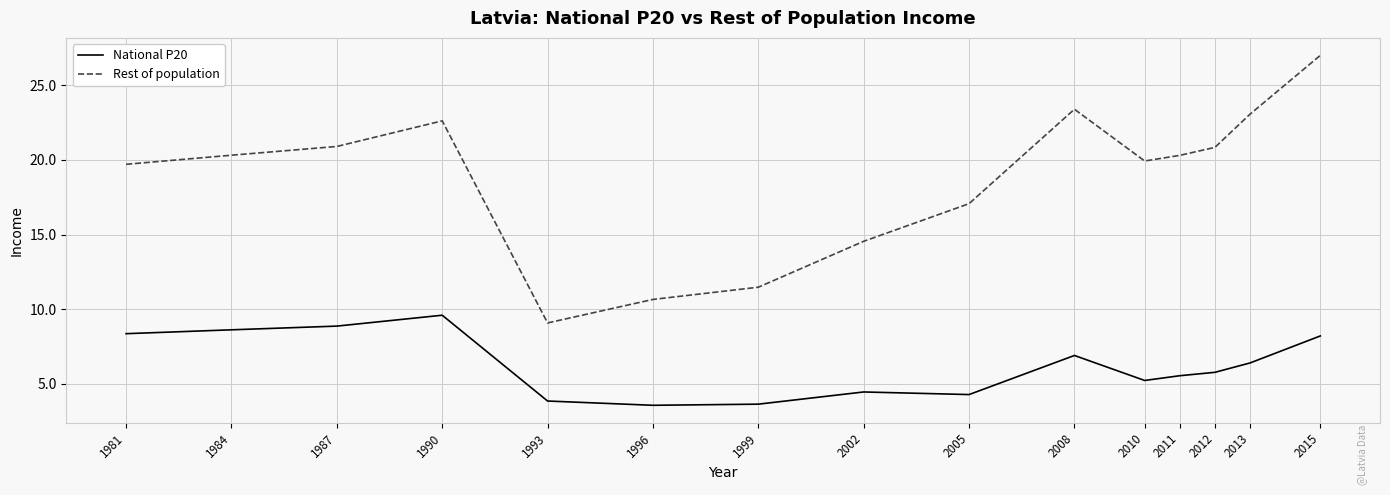

True or false: Rest of population and National P20 cross at least once.

False